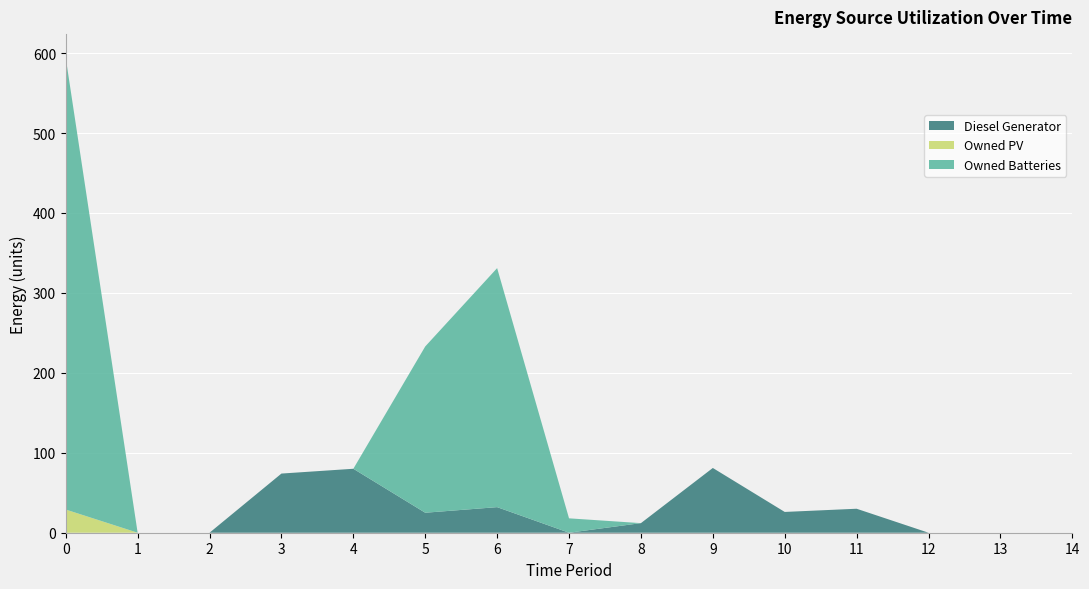

Reading right to left, what are all the values shown in this chart?

Diesel Generator: 0	0	0	30	26	81	12	0	32	25	80	74	0	0	0
Owned PV: 0	0	0	0	0	0	0	0	0	0	0	0	0	0	29
Owned Batteries: 0	0	0	0	0	0	0	18	299	208	0	0	0	0	565